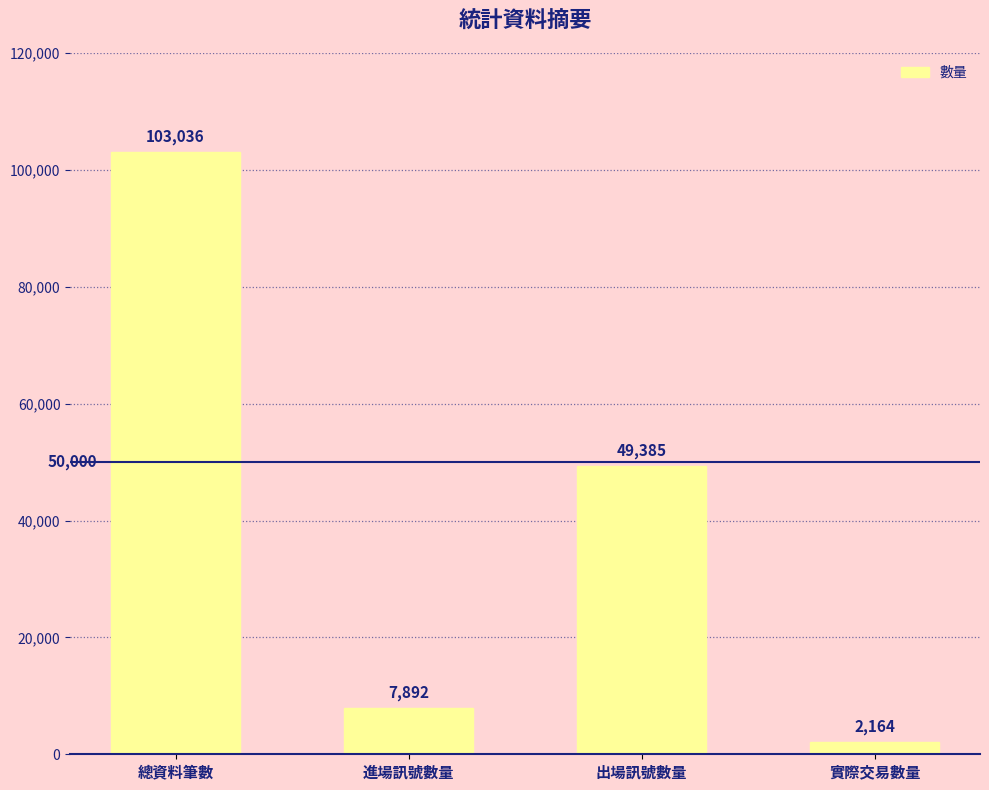

What is the ratio of the value at 總資料筆數 to the value at 出場訊號數量?

2.1